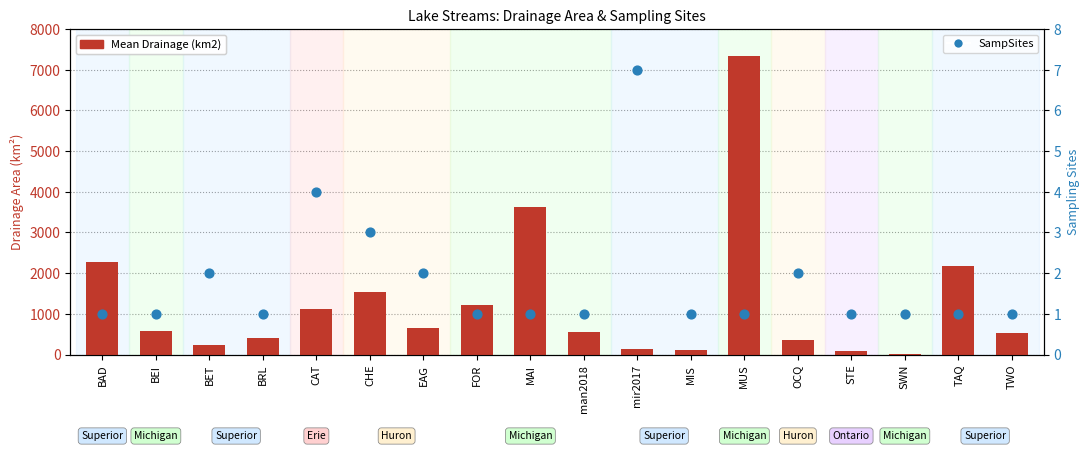

What are all the series names shown in the legend?

Mean Drainage (km2), SampSites